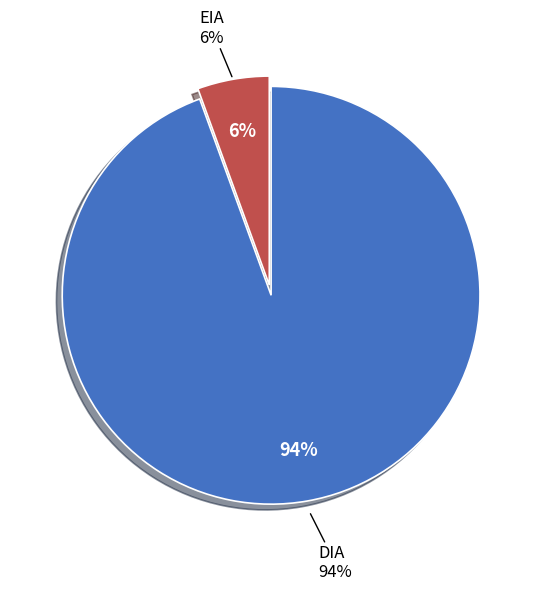

What is the smallest slice in the pie chart?

EIA